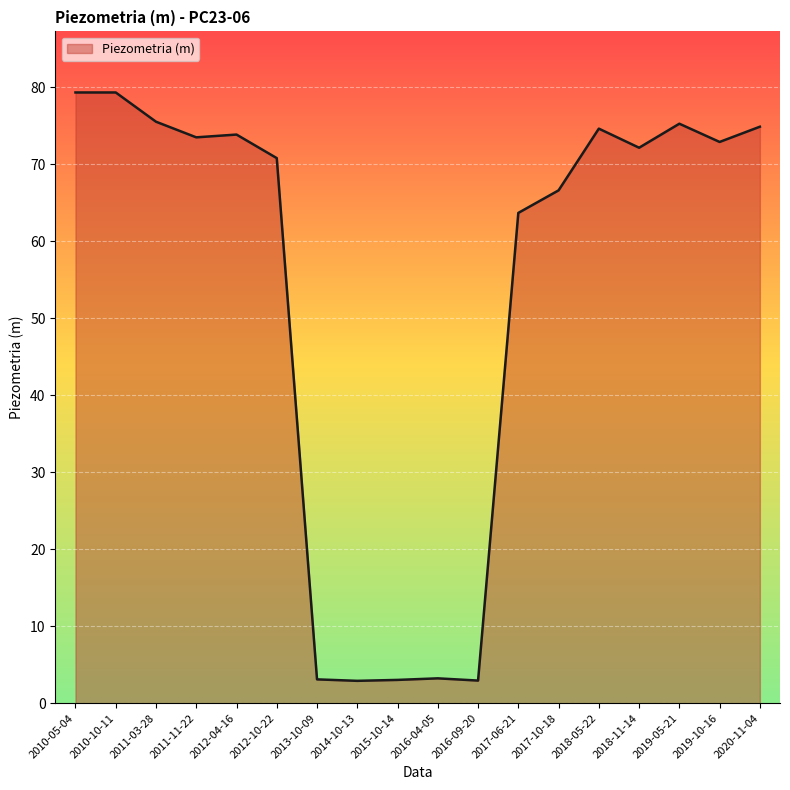

What is the difference between the maximum and minimum values?

76.4